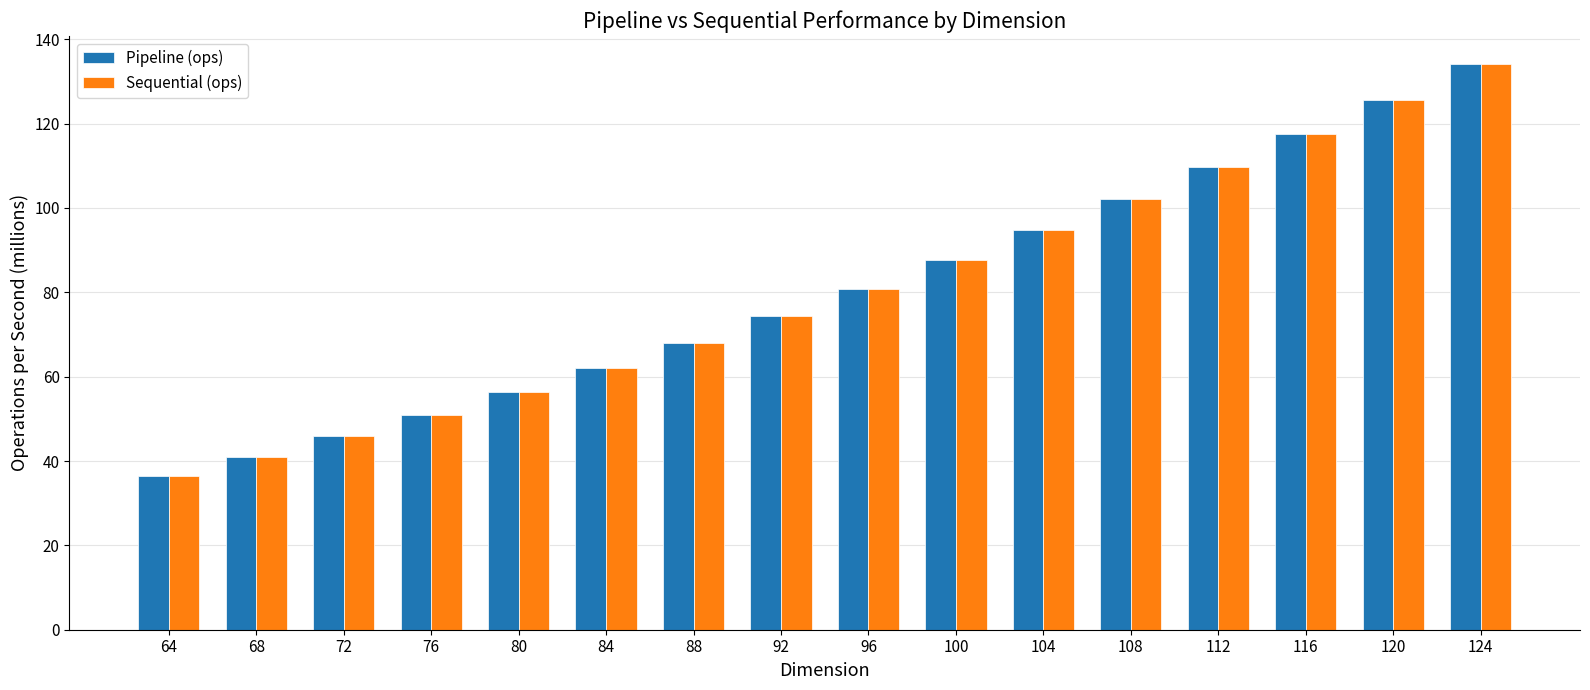

What is the maximum value shown in the chart?

134.1